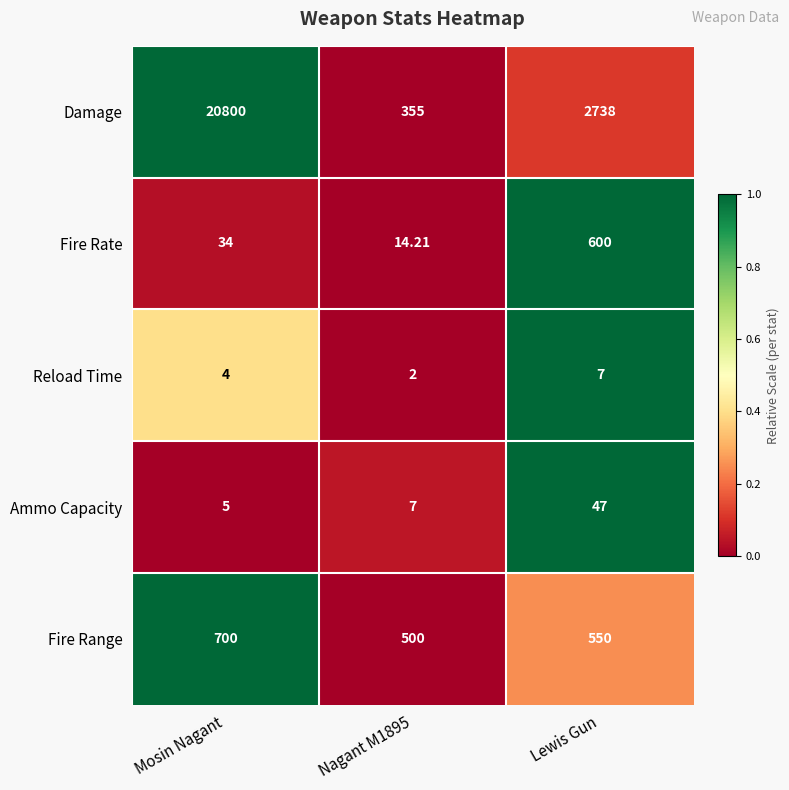

At which category is the sum across all series the highest?

Mosin Nagant